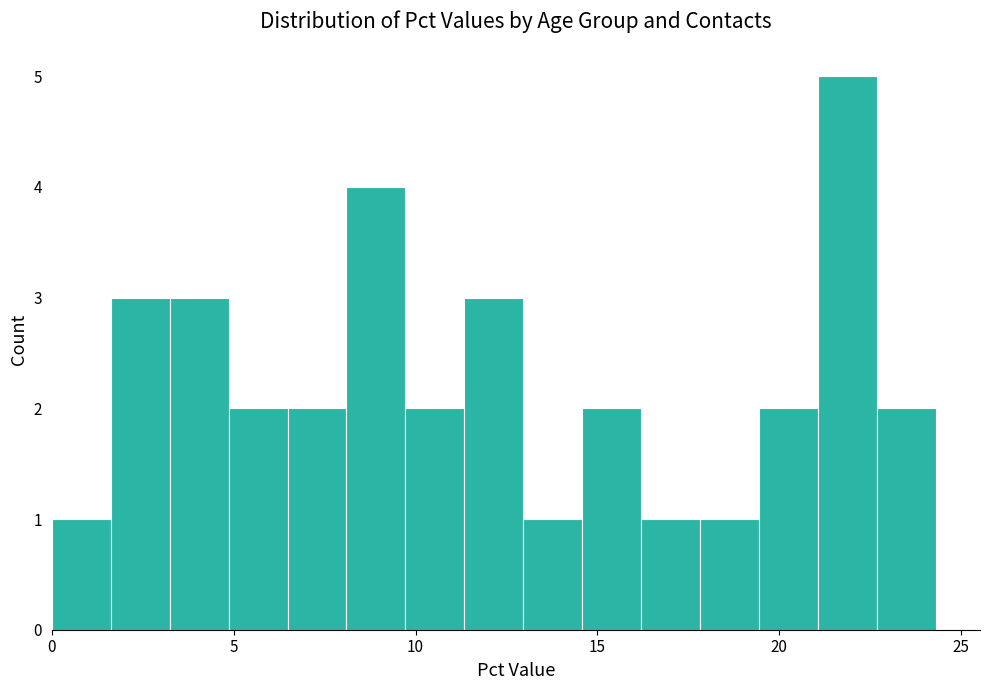

Around what value on the x-axis is the tallest bar? Give the approximate position of its centre, as read against the axis.

22.0